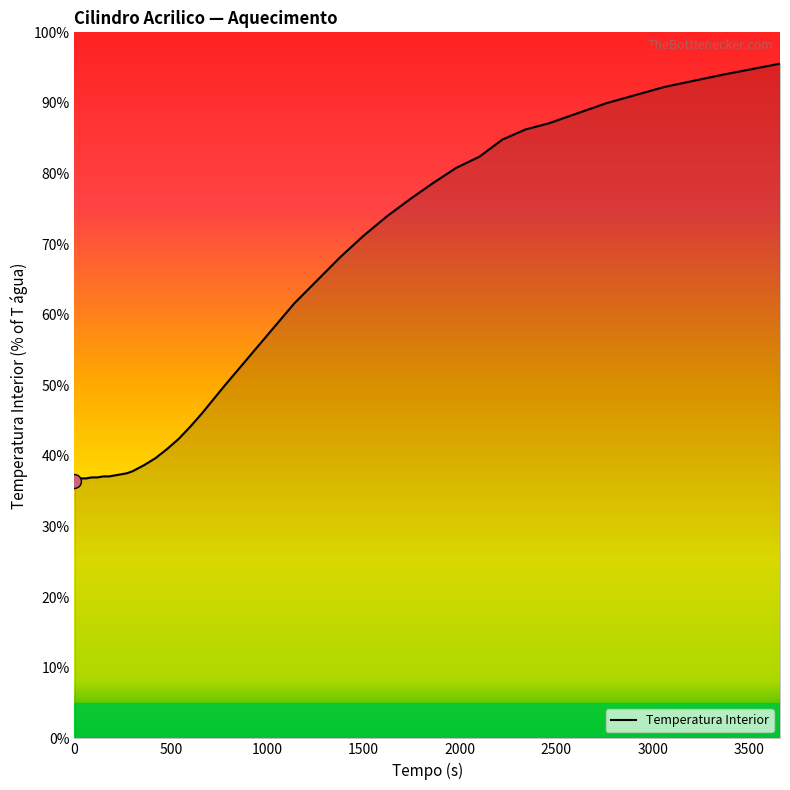

Count the number of values greater than 53.

18